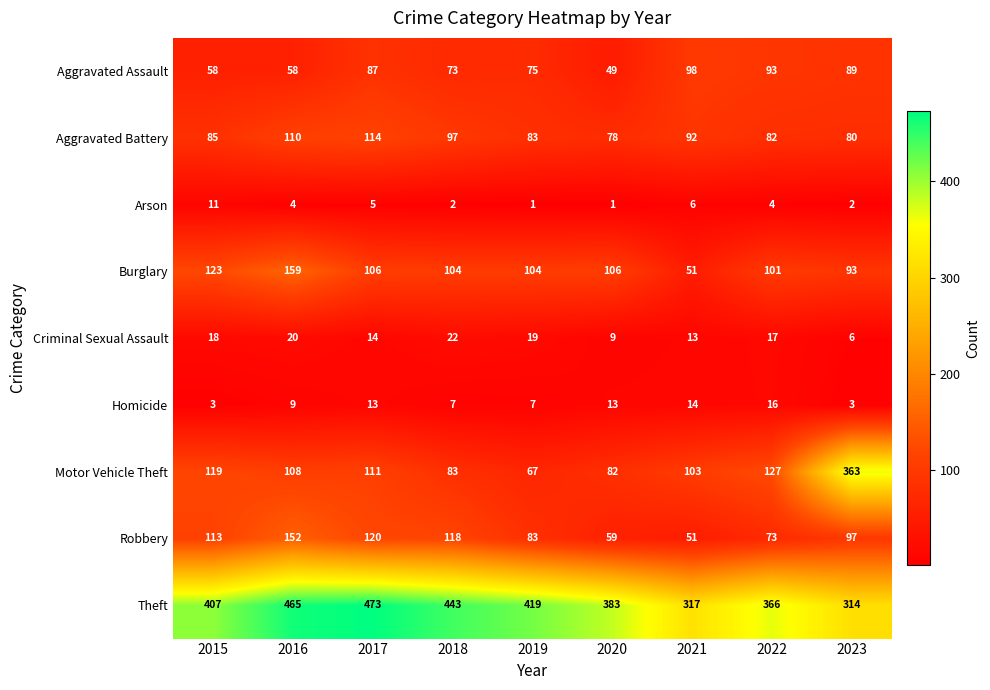

What is the lowest value of the Motor Vehicle Theft series?

67